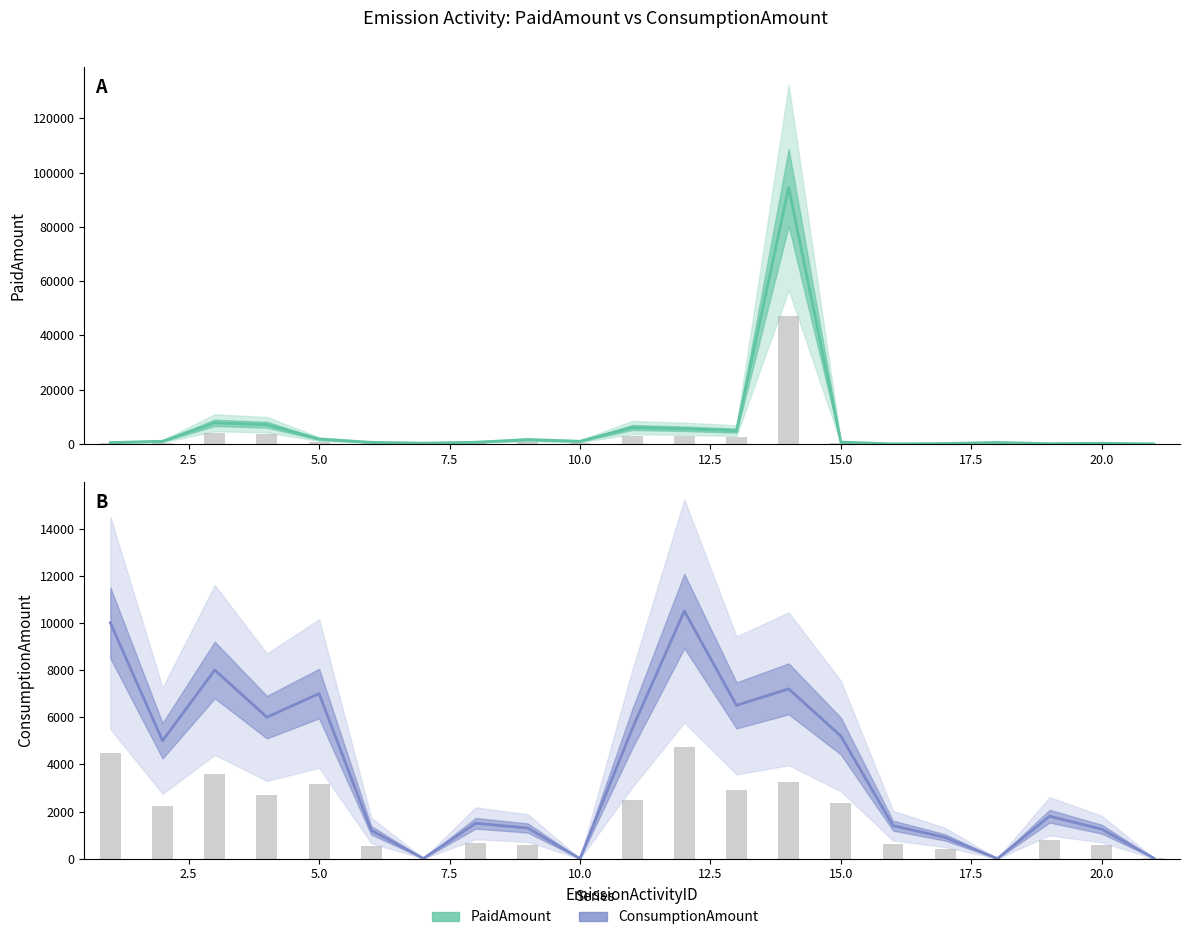

How many data points in ConsumptionAmount (bar) are above 810?

10